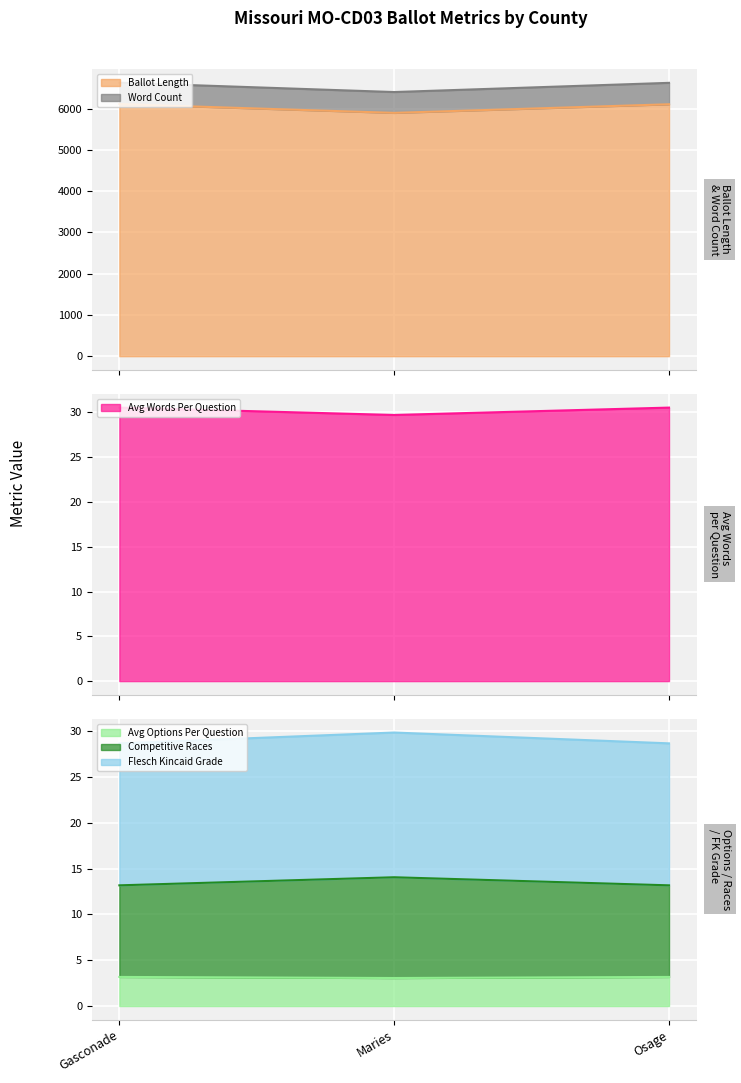

What is the sum of all word_count values?

19656.0